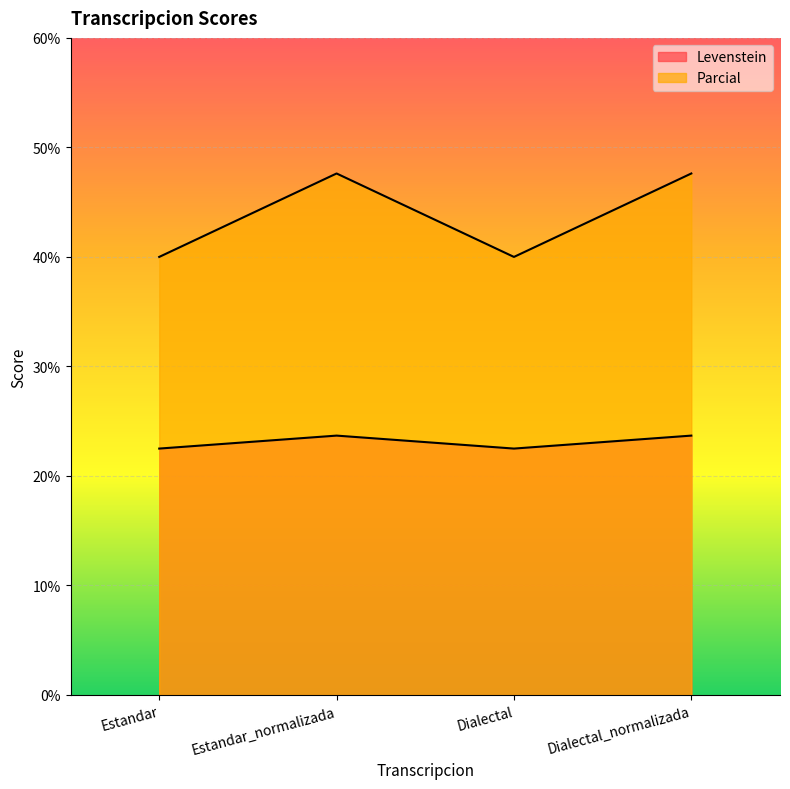

What is the maximum value for Levenstein?

23.7